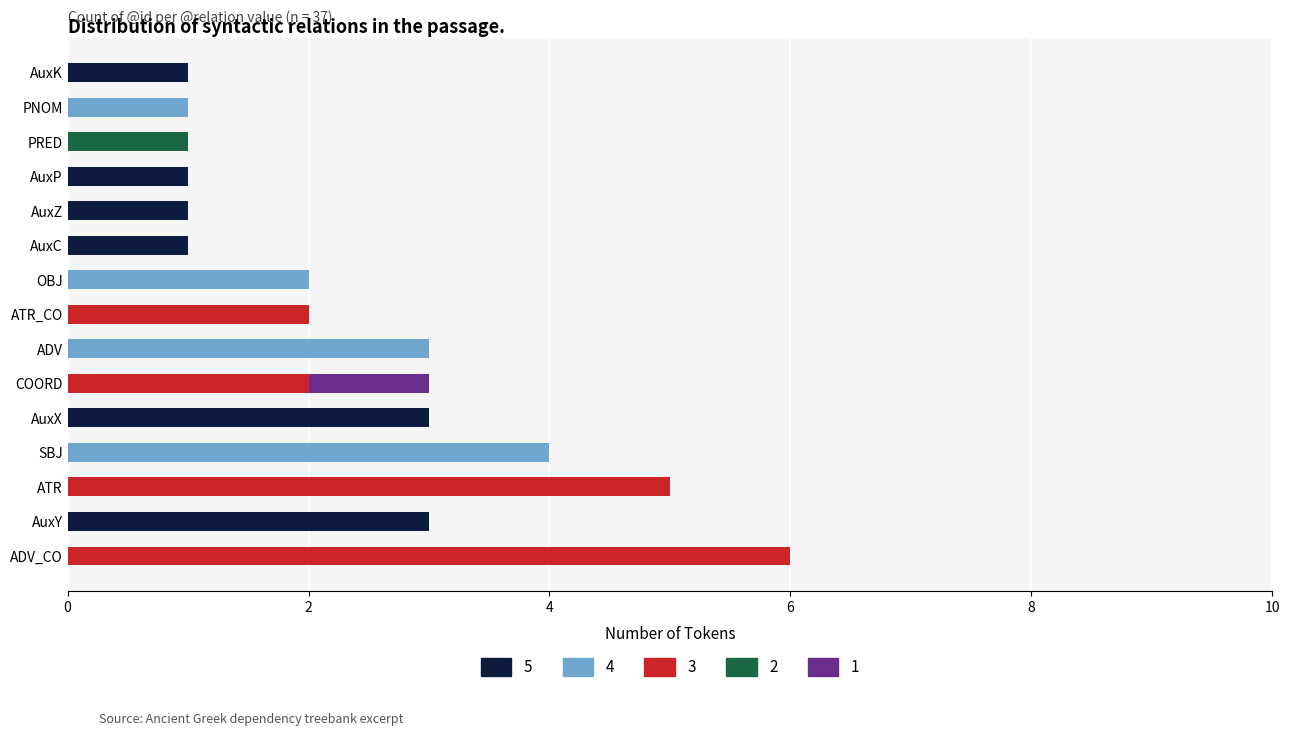

At which category is the sum across all series the highest?

ADV_CO